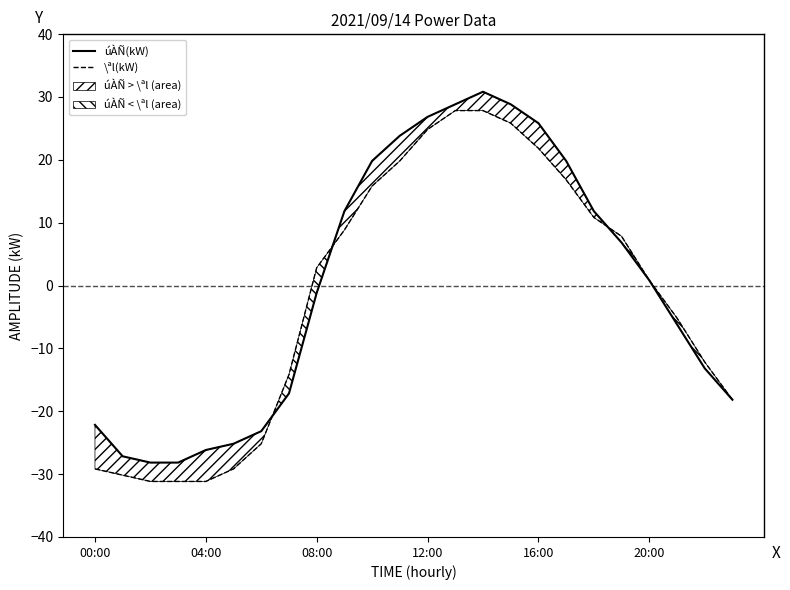

Is it true that \ªl(kW) equals 27.8 at 14?

True